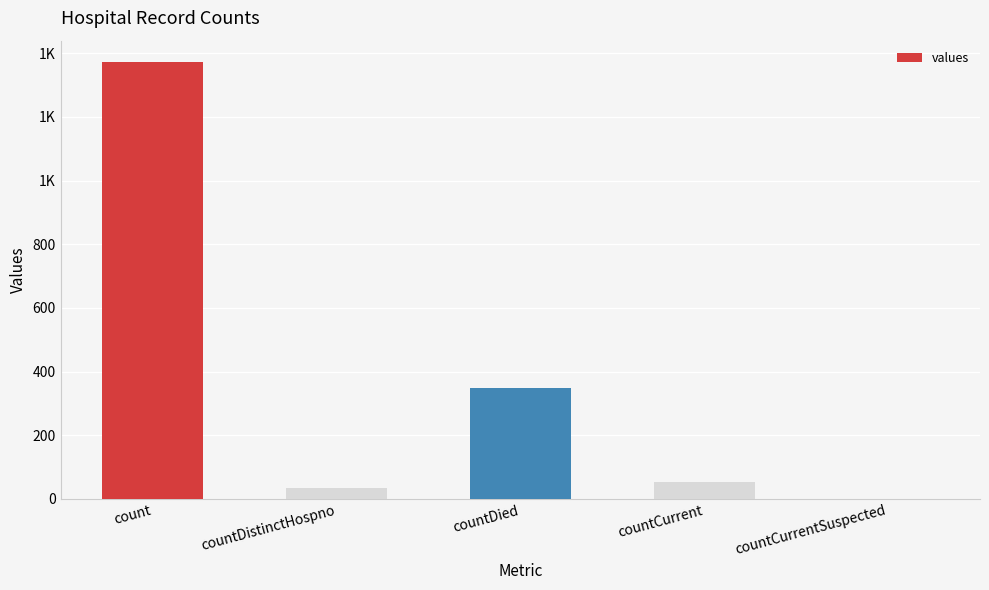

Reading left to right, extract all data points from this chart.

1371	33	349	52	0